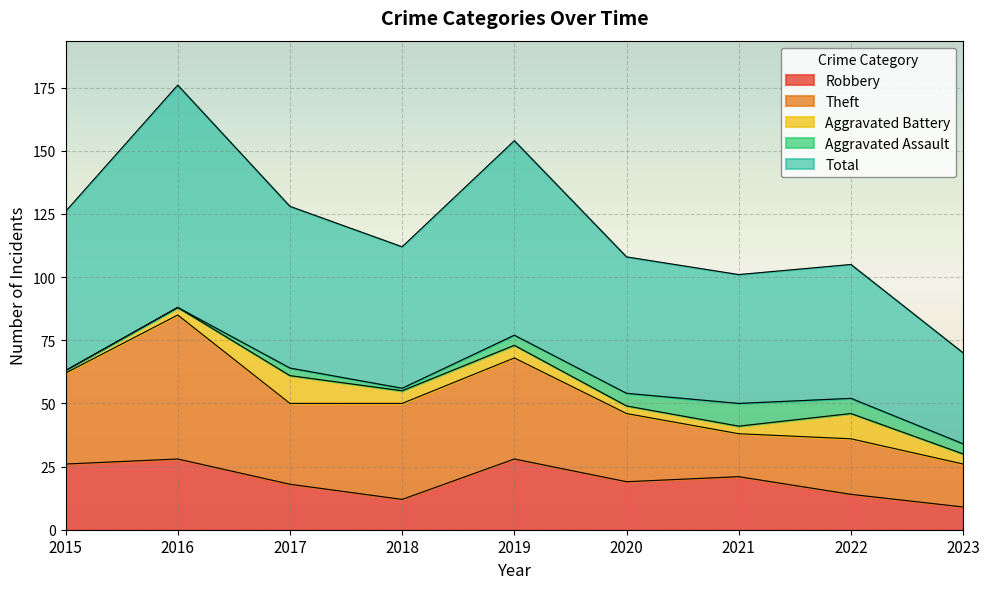

What value does the Robbery series have at 2017, to the nearest 10?

20